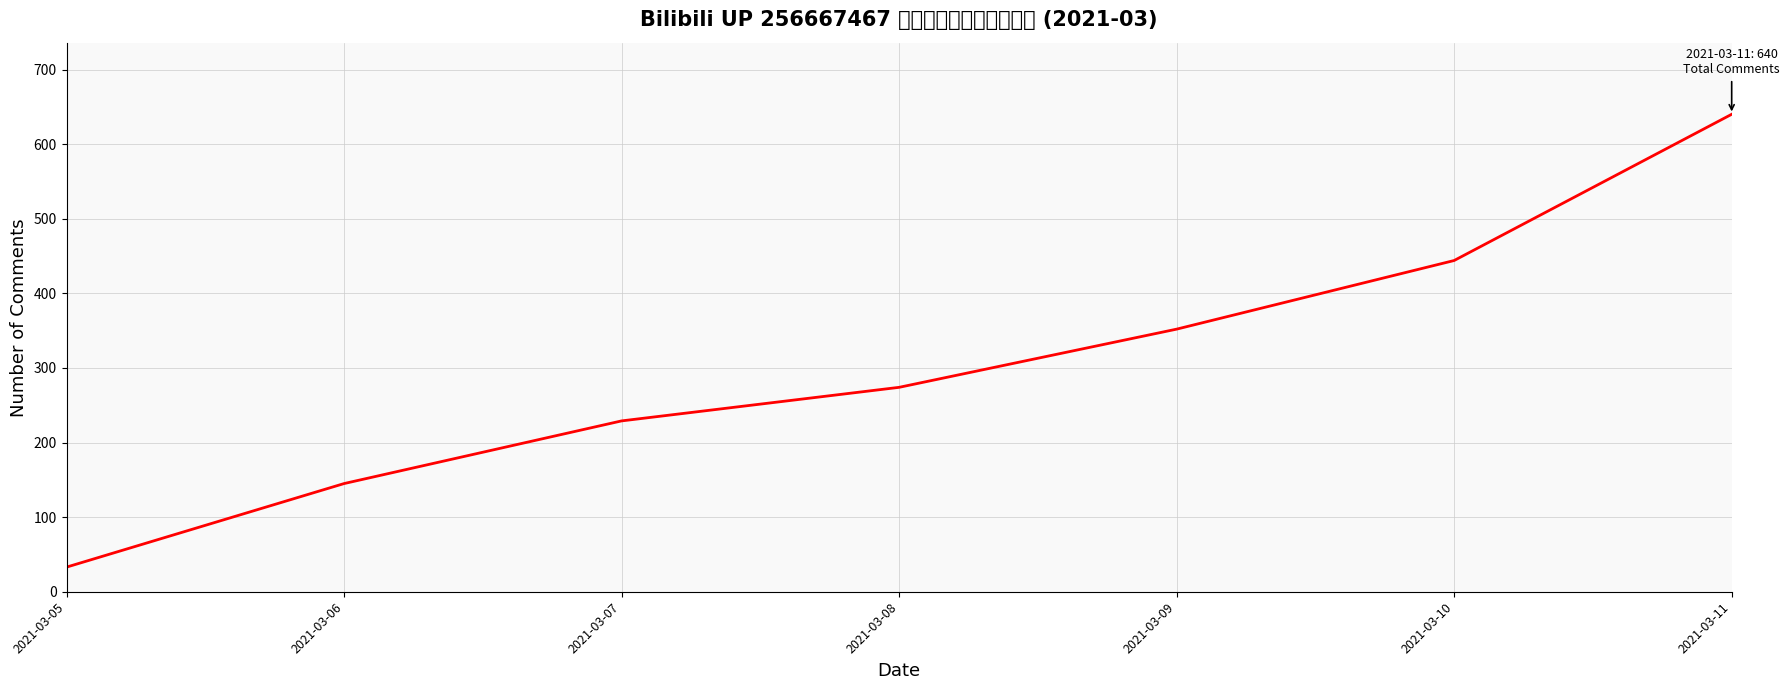

What value does the data have at 2021-03-11, to the nearest 10?

640